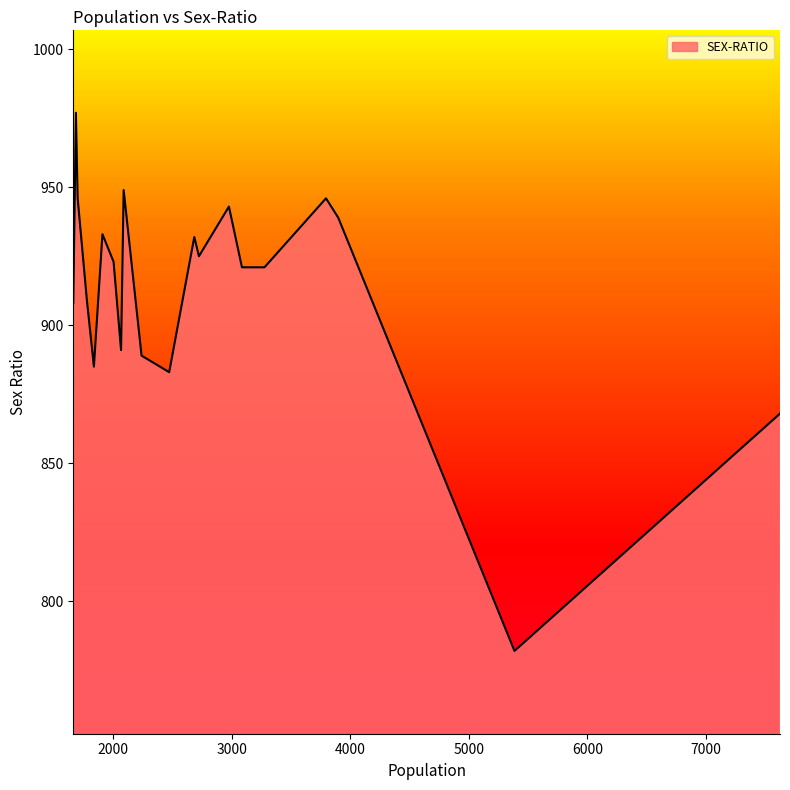

What is the difference between the maximum and minimum values?

195